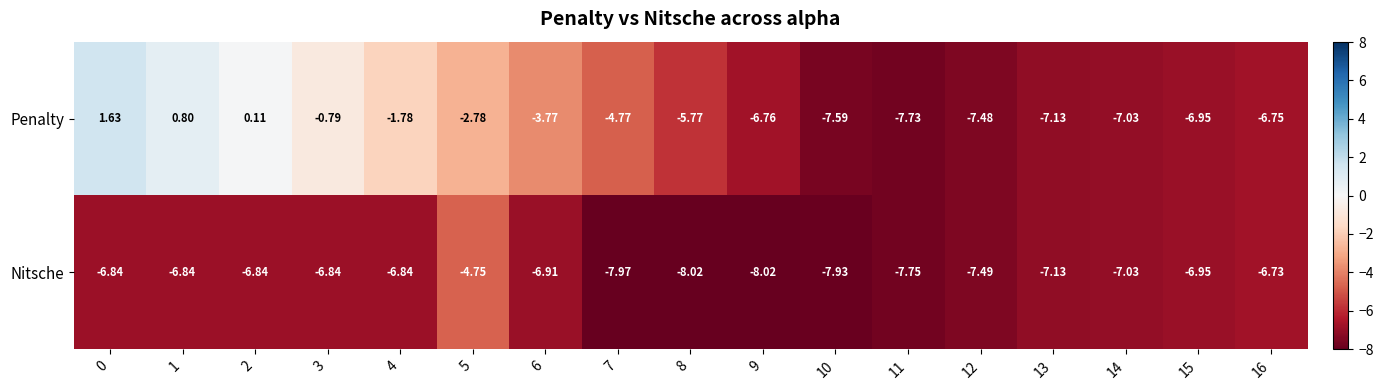

Is the value of Penalty at 7 greater than the value of Nitsche at 5?

No